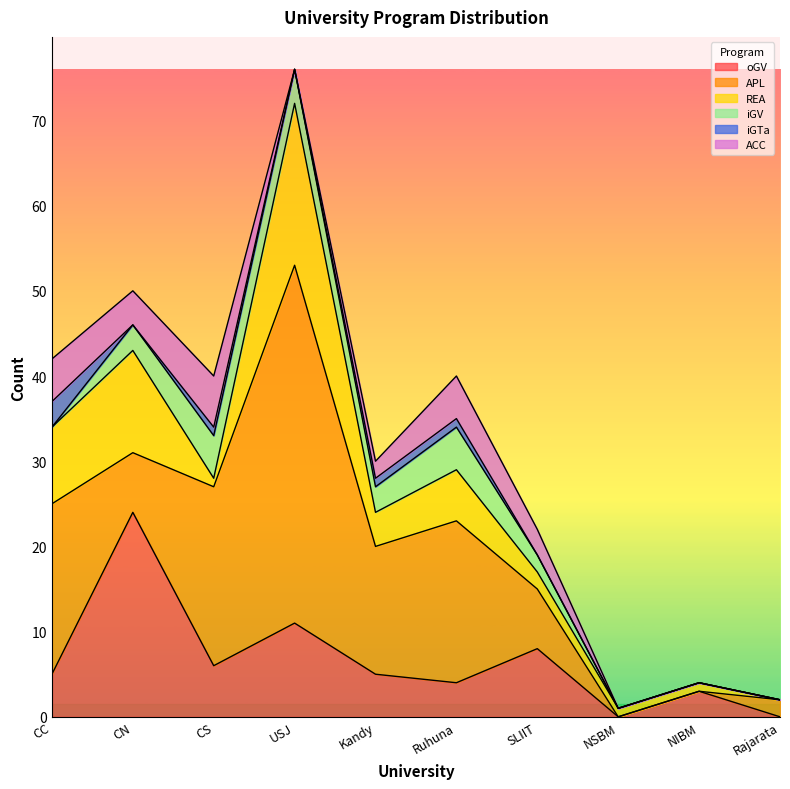

Which has a higher value, CC or USJ?

USJ